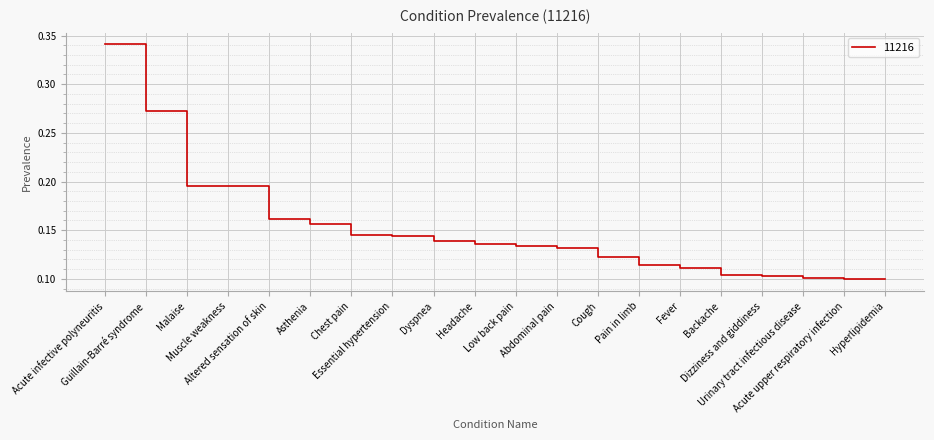

At which category does the chart reach its peak across all series?

Acute infective polyneuritis